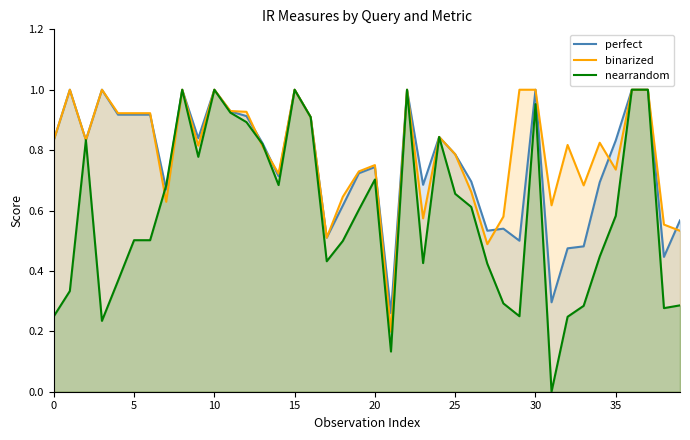

What value does the perfect series have at 32?

0.5